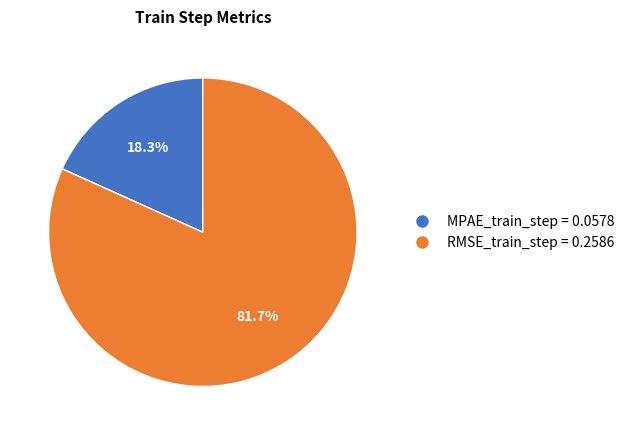

The RMSE_train_step slice represents 91% of the pie. True or false?

False